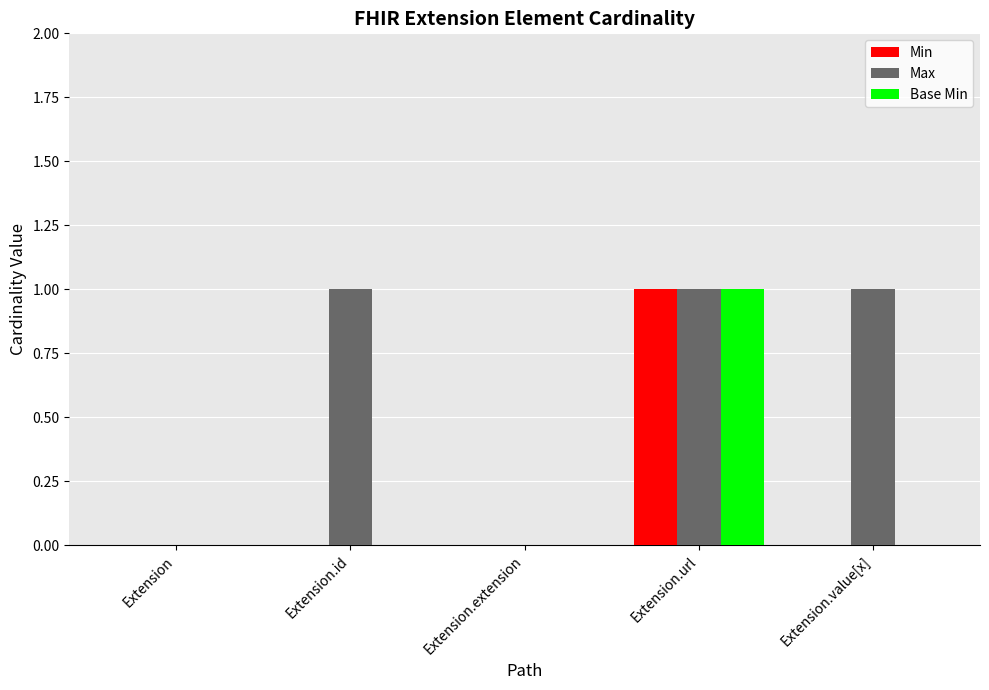

Which category has the highest value in the Min series?

Extension.url